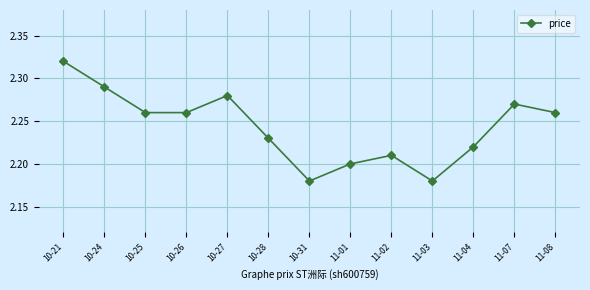

How many interior local peaks (higher than both neighbors) does the data have?

3